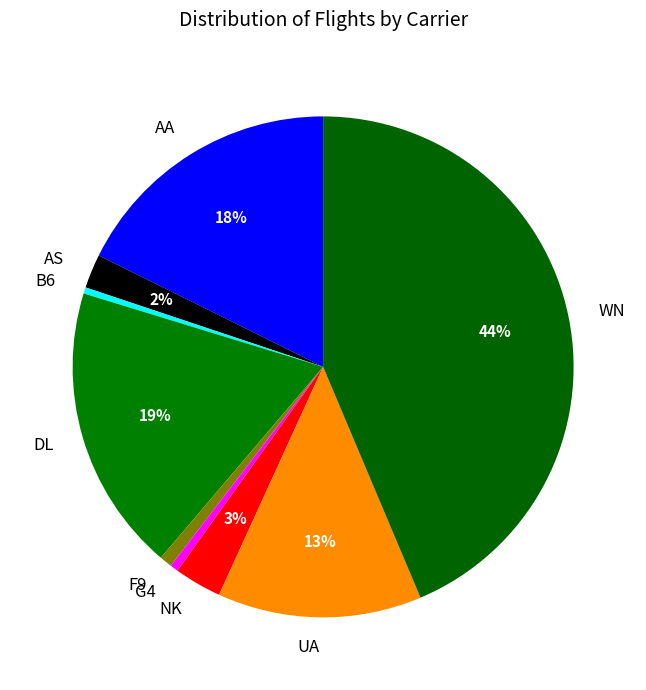

Count the number of slices in the pie.

9